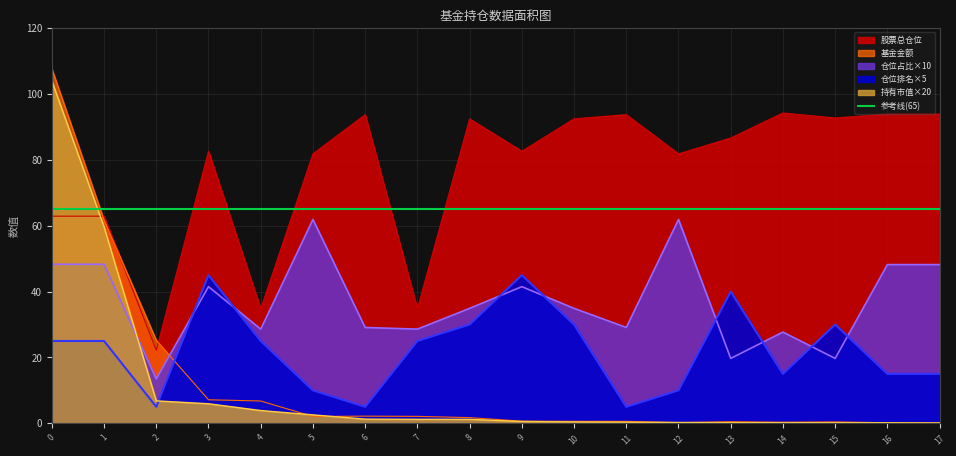

Between 8 and 4, which is larger?

4